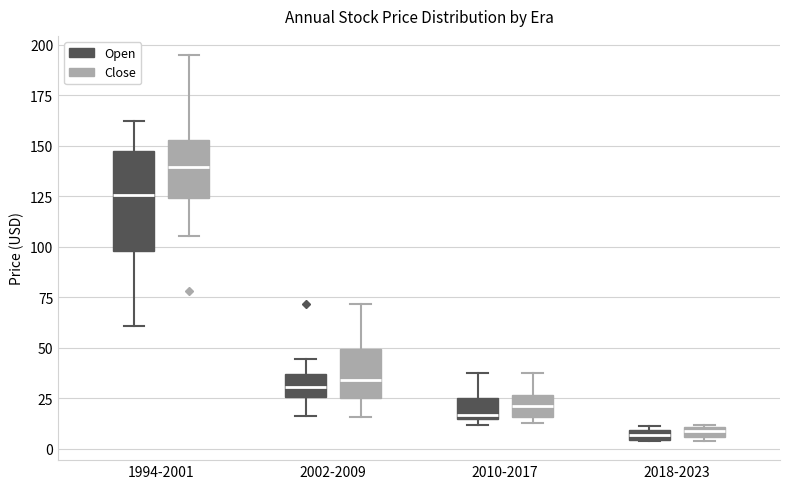

Which box has the highest median line?

1994-2001 (Close)